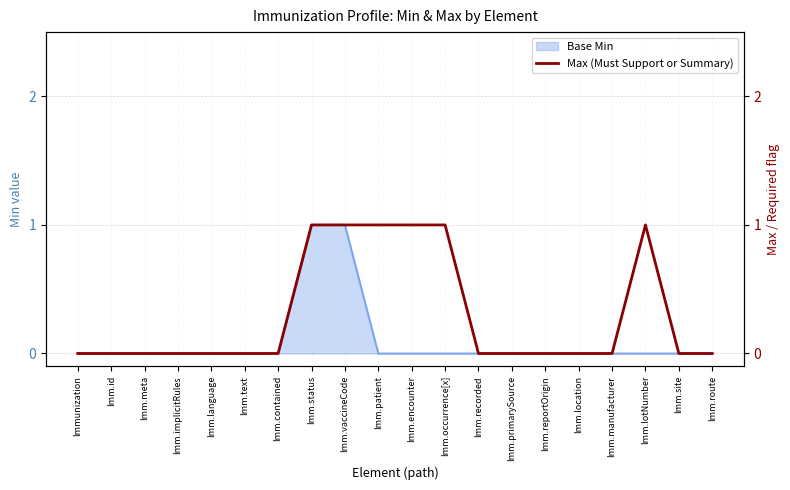

Rank the categories by value from highest to lowest.

Imm.status, Imm.vaccineCode, Imm.patient, Imm.encounter, Imm.occurrence[x], Imm.lotNumber, Immunization, Imm.id, Imm.meta, Imm.implicitRules, Imm.language, Imm.text, Imm.contained, Imm.recorded, Imm.primarySource, Imm.reportOrigin, Imm.location, Imm.manufacturer, Imm.site, Imm.route